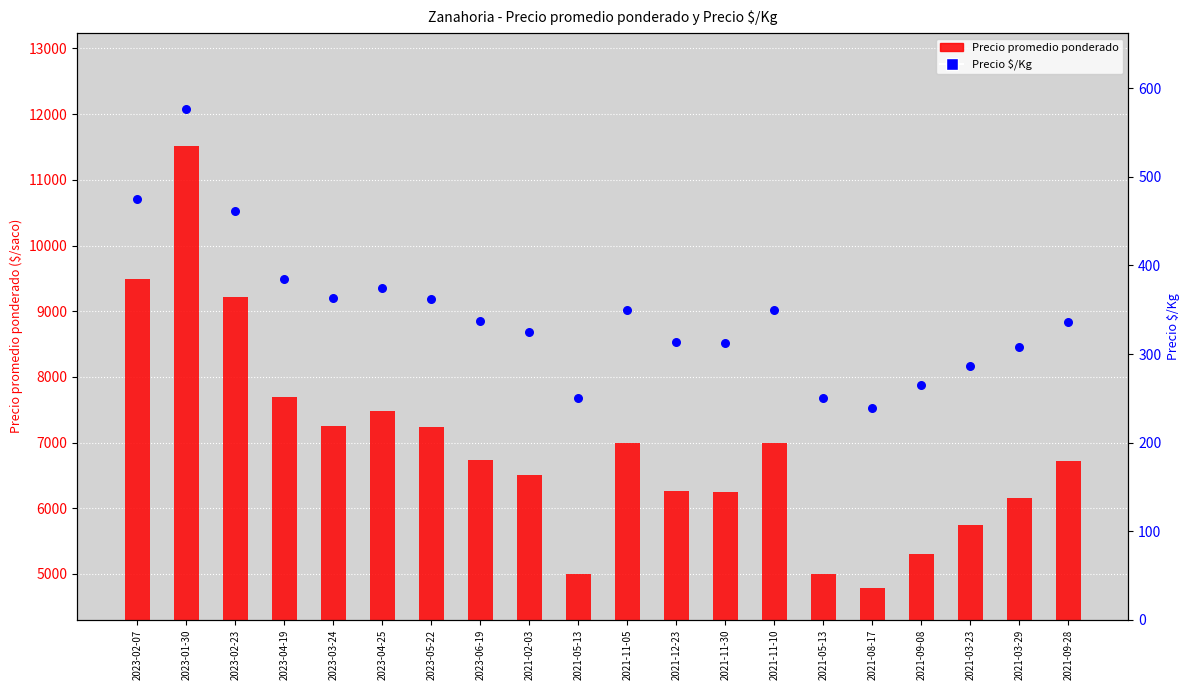

At which category is the sum across all series the highest?

2023-01-30